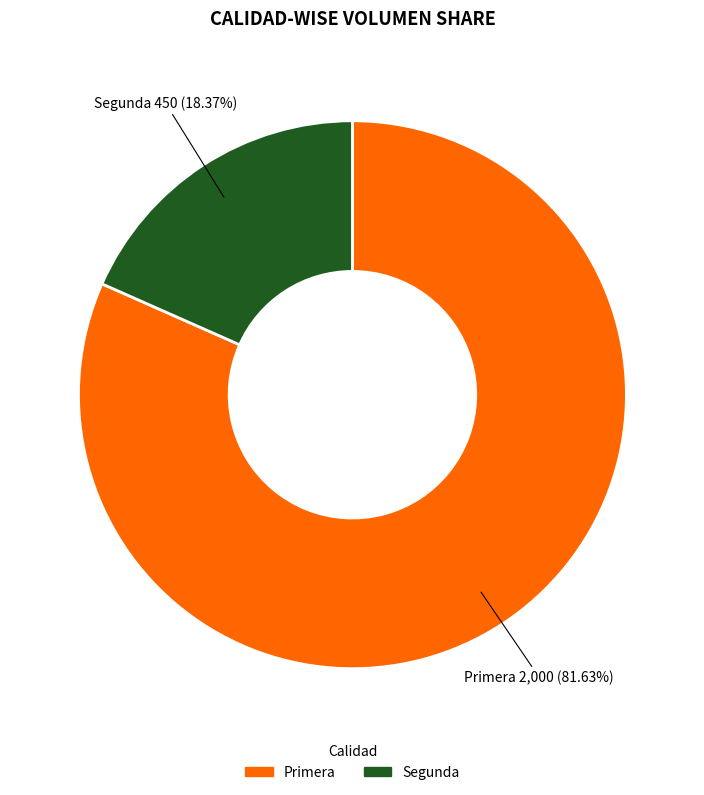

The Segunda slice represents 18% of the pie. True or false?

True